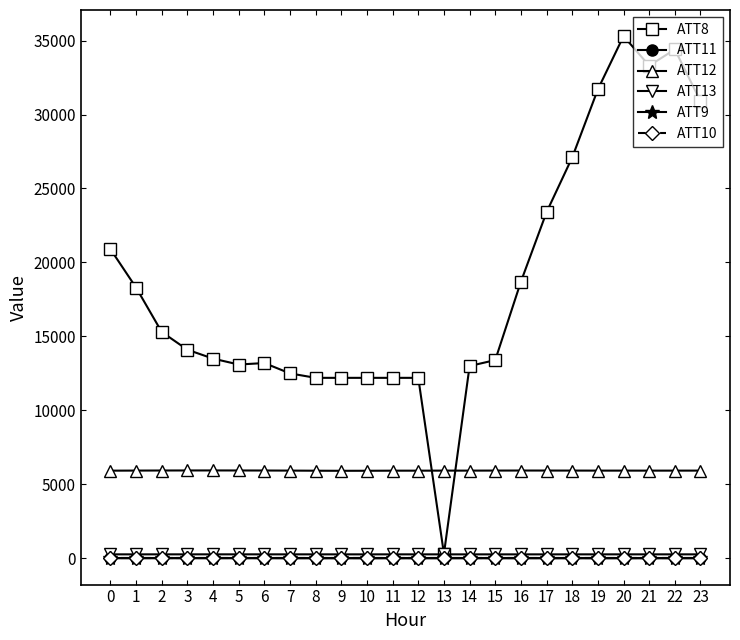

What is the value of the ATT12 point at the 14th from the left?

5928.4